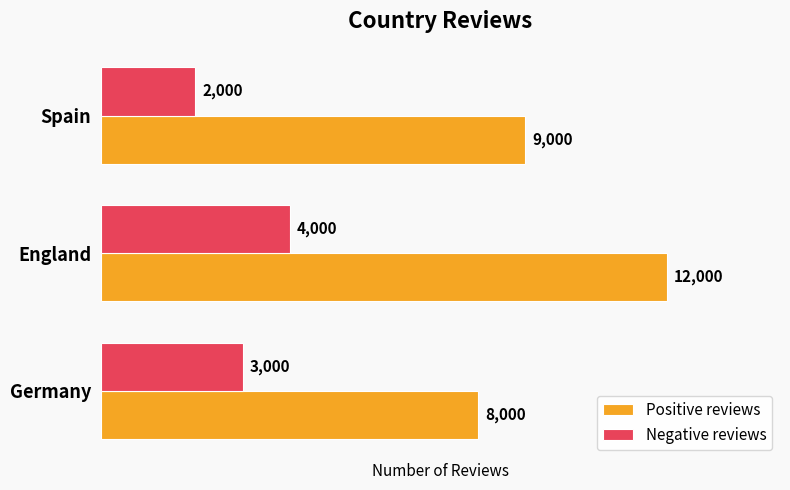

Which series has the largest range (max minus min)?

Positive reviews